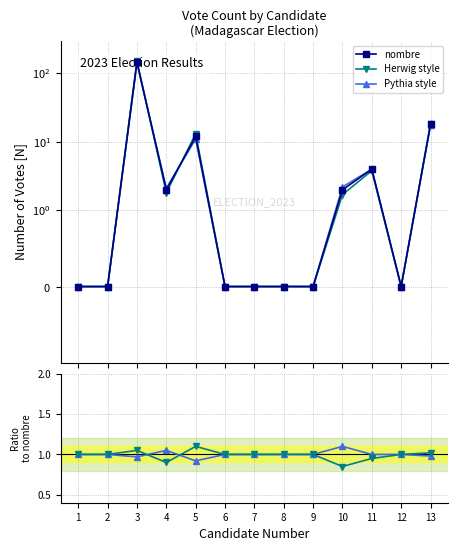

Reading right to left, list all the values displayed in this chart.

nombre: 13=18.0	12=0.0	11=4.0	10=2.0	9=0.0	8=0.0	7=0.0	6=0.0	5=12.0	4=2.0	3=145.0	2=0.0	1=0.0
Herwig style: 13=18.4	12=0.0	11=3.8	10=1.7	9=0.0	8=0.0	7=0.0	6=0.0	5=13.2	4=1.8	3=152.2	2=0.0	1=0.0
Pythia style: 13=17.6	12=0.0	11=4.0	10=2.2	9=0.0	8=0.0	7=0.0	6=0.0	5=11.0	4=2.1	3=140.7	2=0.0	1=0.0
Herwig style ratio: 13=1.0	12=1.0	11=0.9	10=0.8	9=1.0	8=1.0	7=1.0	6=1.0	5=1.1	4=0.9	3=1.1	2=1.0	1=1.0
Pythia style ratio: 13=1.0	12=1.0	11=1.0	10=1.1	9=1.0	8=1.0	7=1.0	6=1.0	5=0.9	4=1.1	3=1.0	2=1.0	1=1.0